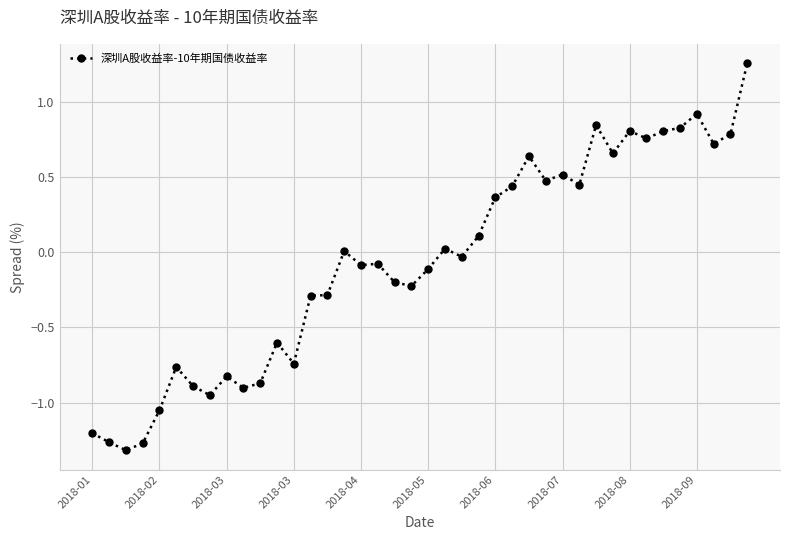

What is the value of the 28th point from the left?

0.5